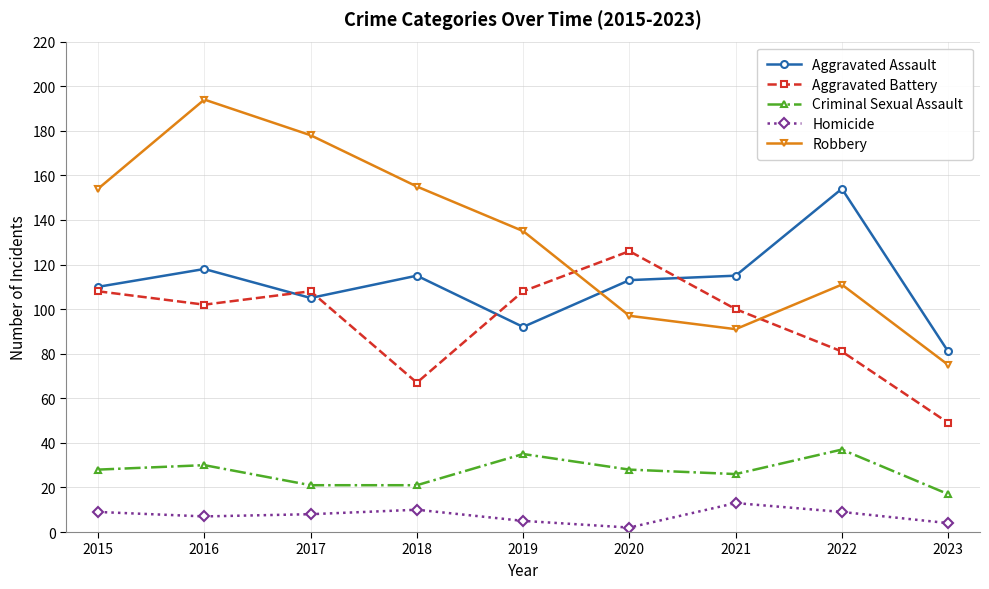

What is the spread (max minus min) of values at 2018?

145